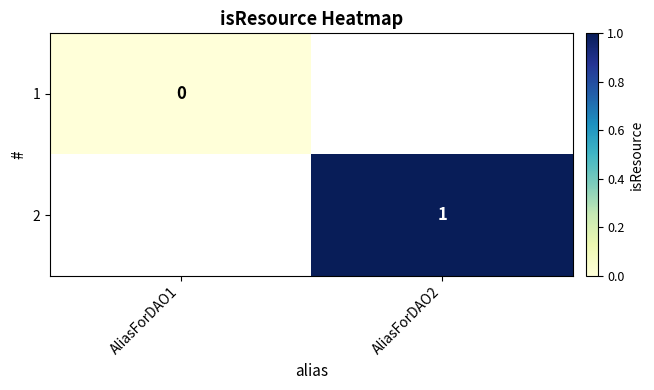

Which category has the highest value across all series?

AliasForDAO2